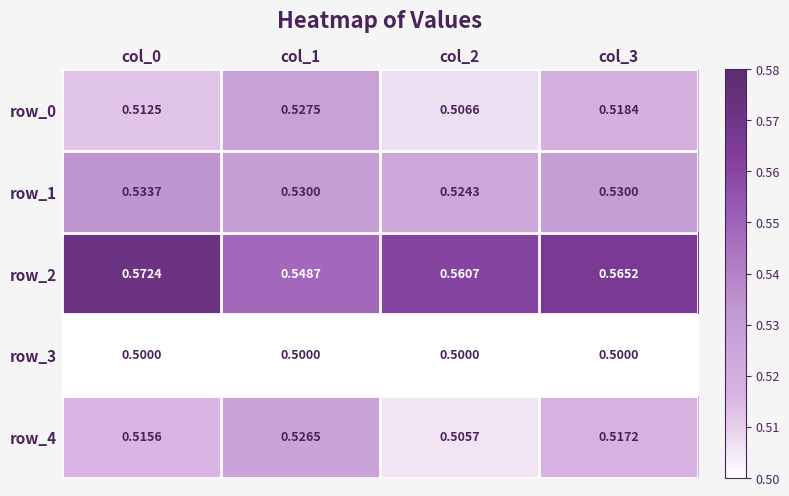

How many distinct data groups are displayed?

5